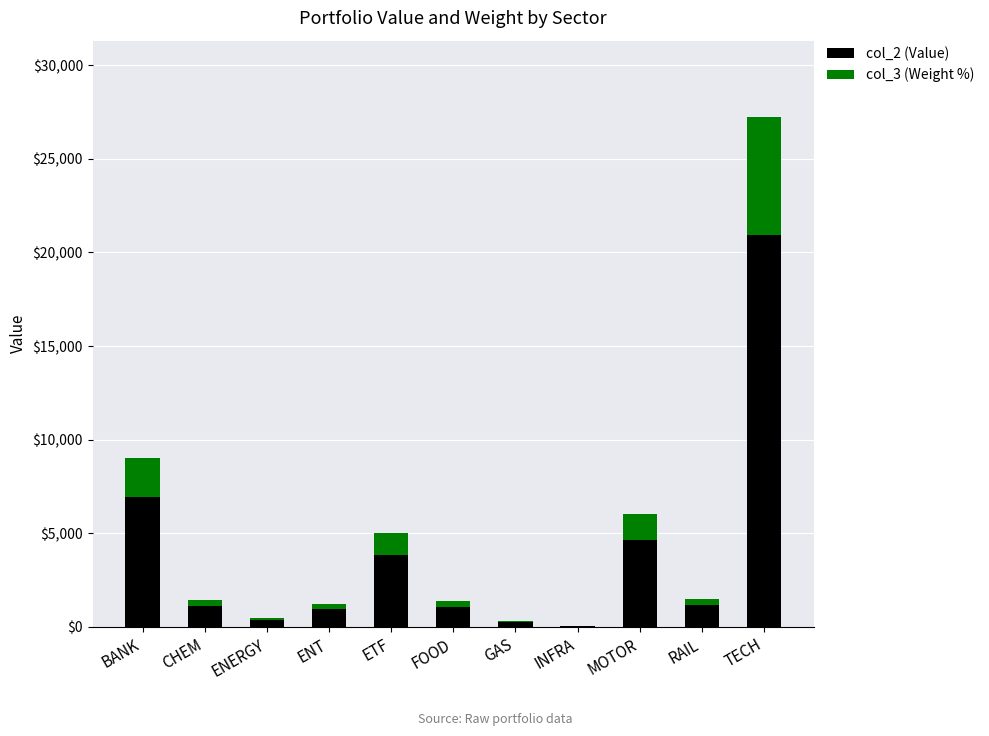

Does the chart contain stacked bars?

Yes